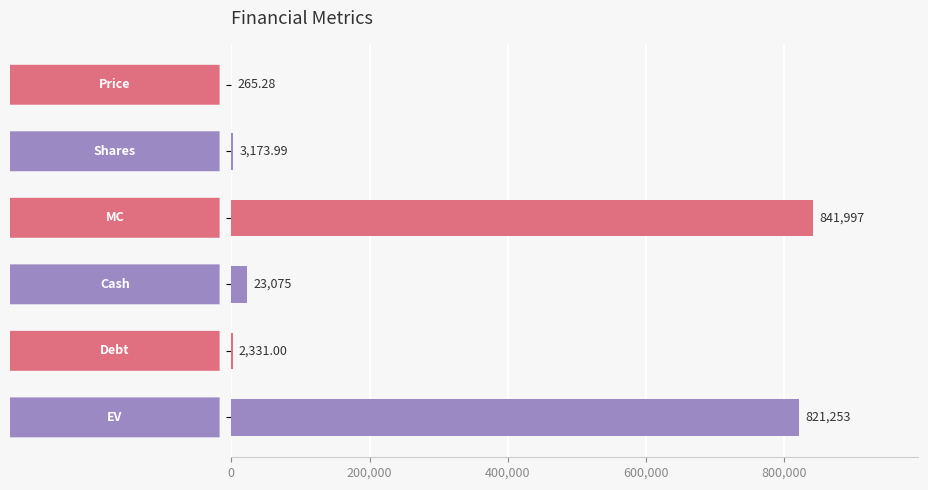

What is the average value?

282015.9